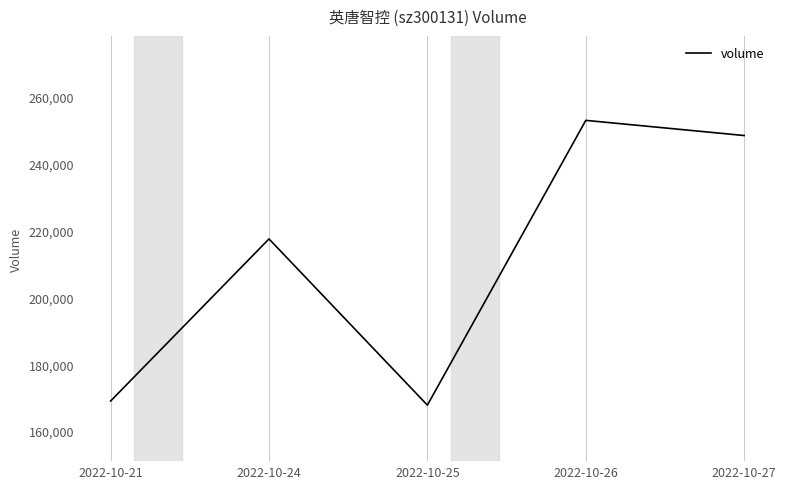

At which category does the data reach its first local valley?

2022-10-25